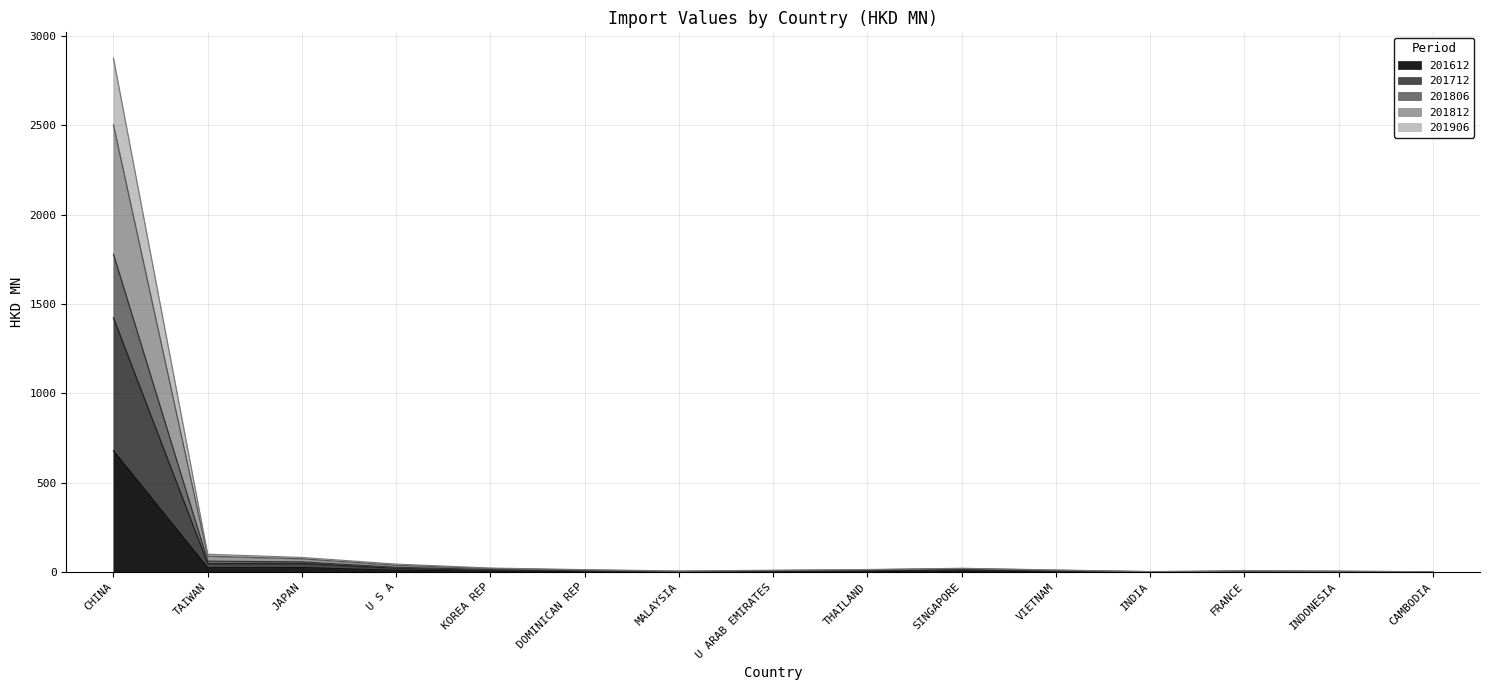

What is the total value across all series at CHINA?

2877.3